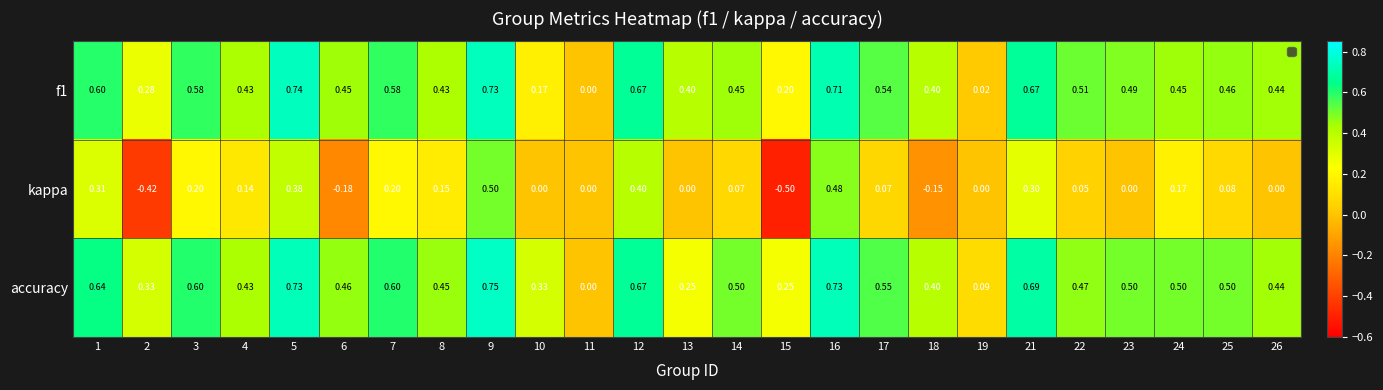

Which series has the largest total across all categories?

accuracy